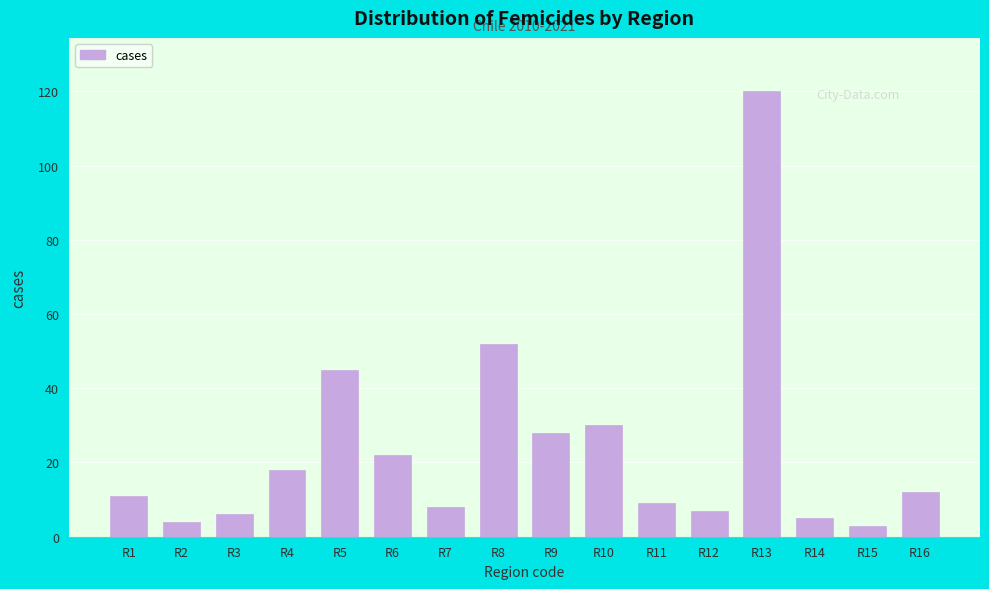

Reading right to left, what are all the values shown in this chart?

R16=12	R15=3	R14=5	R13=120	R12=7	R11=9	R10=30	R9=28	R8=52	R7=8	R6=22	R5=45	R4=18	R3=6	R2=4	R1=11